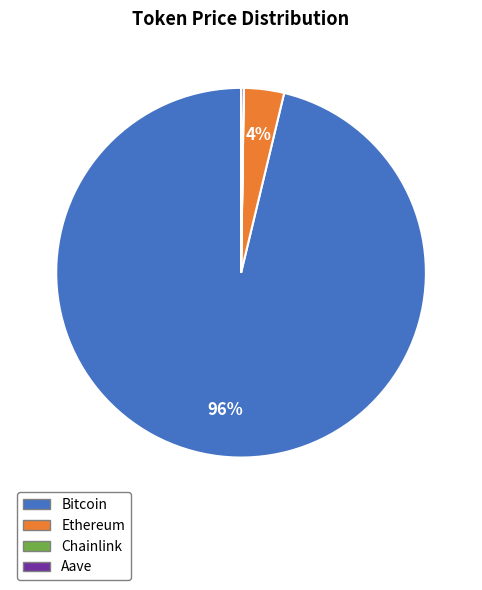

Does Bitcoin represent more than half of the total?

Yes